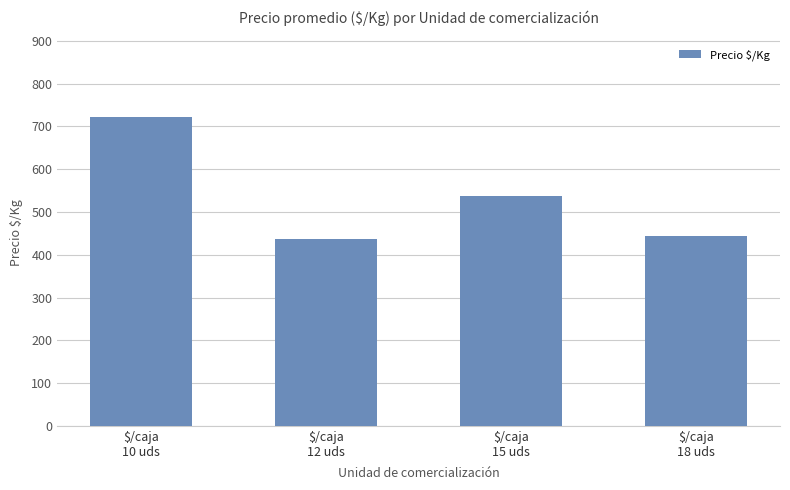

What is the difference between the values at $/caja
18 uds and $/caja
12 uds?

6.8